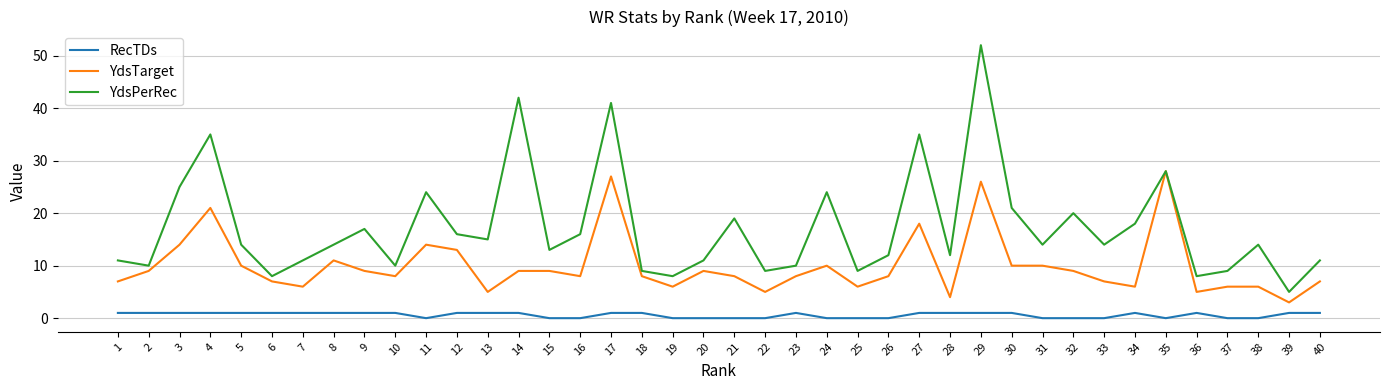

Reading right to left, what are all the values shown in this chart?

RecTDs: 1	1	0	0	1	0	1	0	0	0	1	1	1	1	0	0	0	1	0	0	0	0	1	1	0	0	1	1	1	0	1	1	1	1	1	1	1	1	1	1
YdsTarget: 7	3	6	6	5	28	6	7	9	10	10	26	4	18	8	6	10	8	5	8	9	6	8	27	8	9	9	5	13	14	8	9	11	6	7	10	21	14	9	7
YdsPerRec: 11	5	14	9	8	28	18	14	20	14	21	52	12	35	12	9	24	10	9	19	11	8	9	41	16	13	42	15	16	24	10	17	14	11	8	14	35	25	10	11